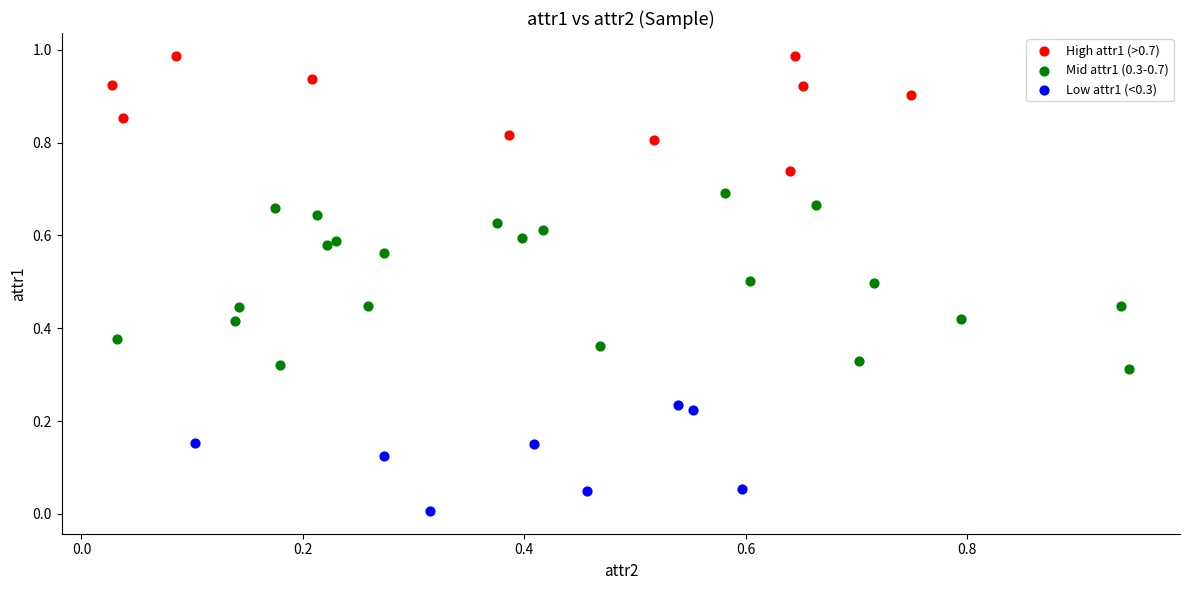

Which series contains the highest Y value?

High attr1 (>0.7)